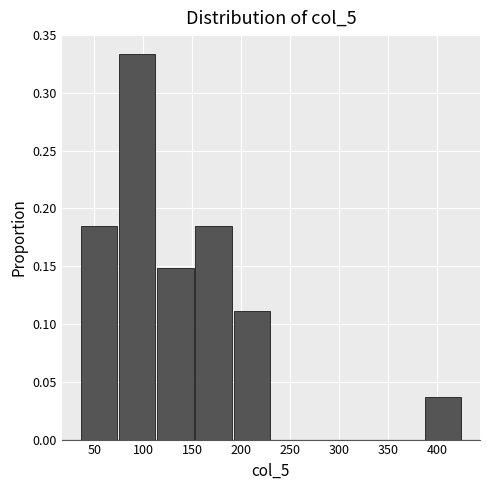

Reading left to right, list every bar in this chart as the range it spans on the x-axis followed by its height. Neither the bar edges nor the heights are printed on the chart, so give them approximately, as read against the axes.

35 to 75: 0.185
75 to 115: 0.335
115 to 150: 0.150
150 to 190: 0.185
190 to 230: 0.110
230 to 270: 0
270 to 310: 0
310 to 345: 0
345 to 385: 0
385 to 425: 0.035